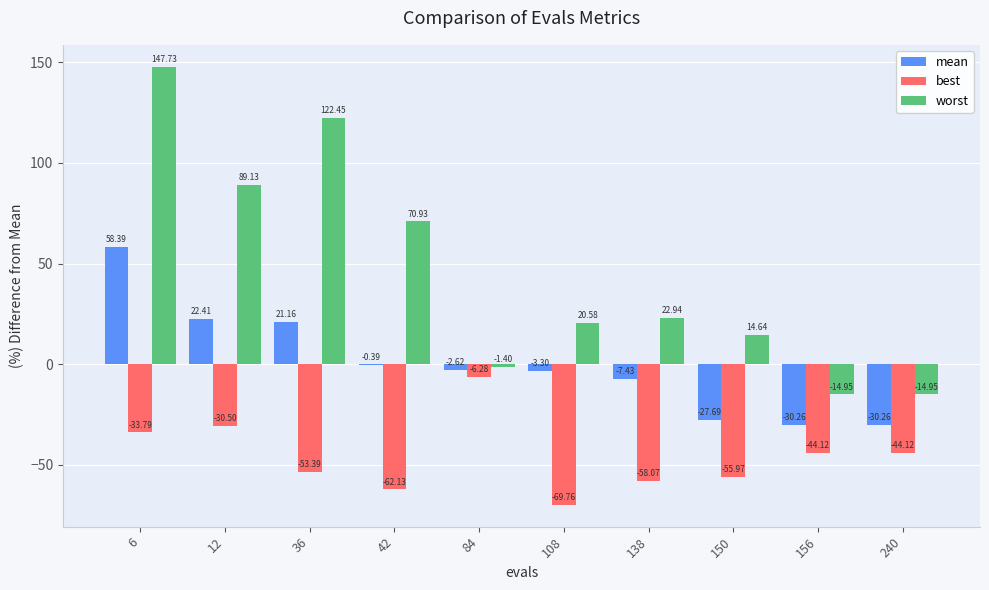

At which label does best first exceed -44?

6